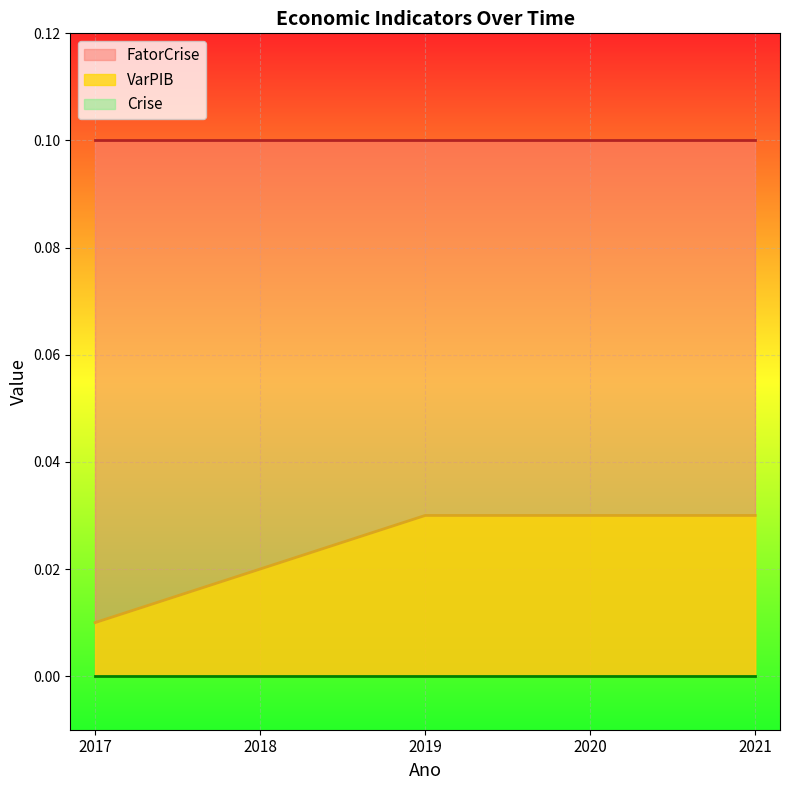

What is the difference between the highest and lowest values at 2021?

0.1